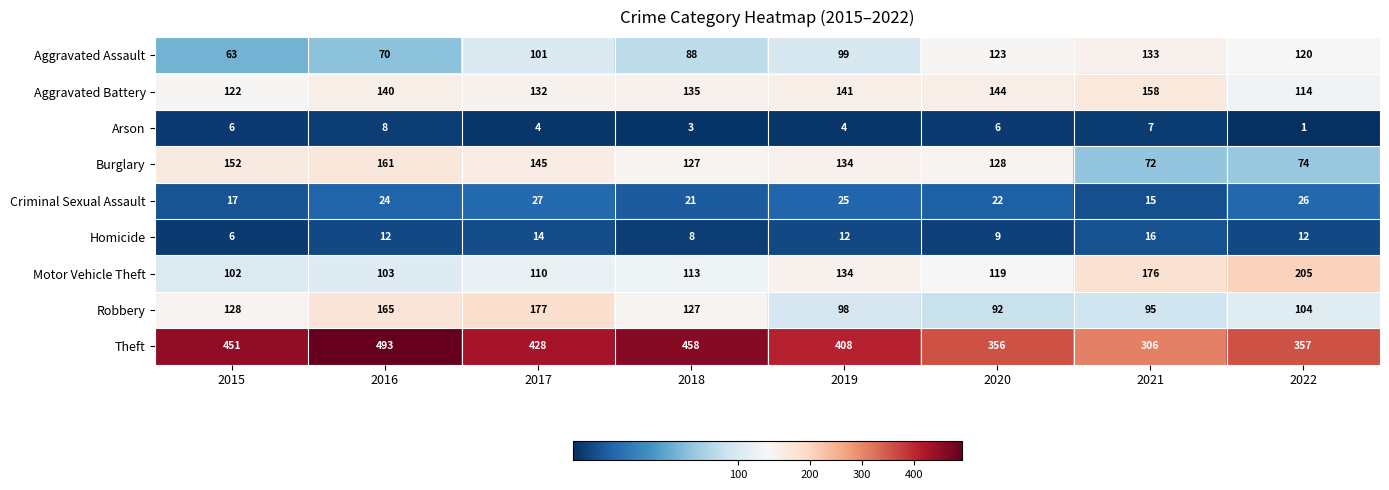

Count the number of categories in the chart.

8